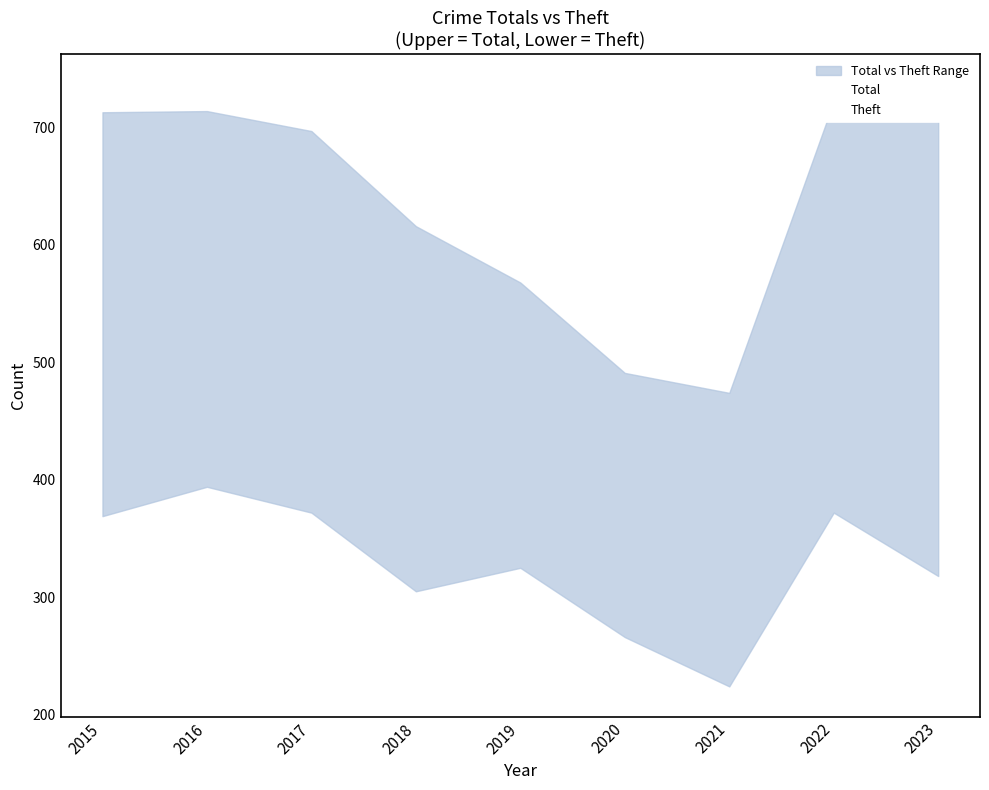

How many interior local peaks does the Theft series have?

3